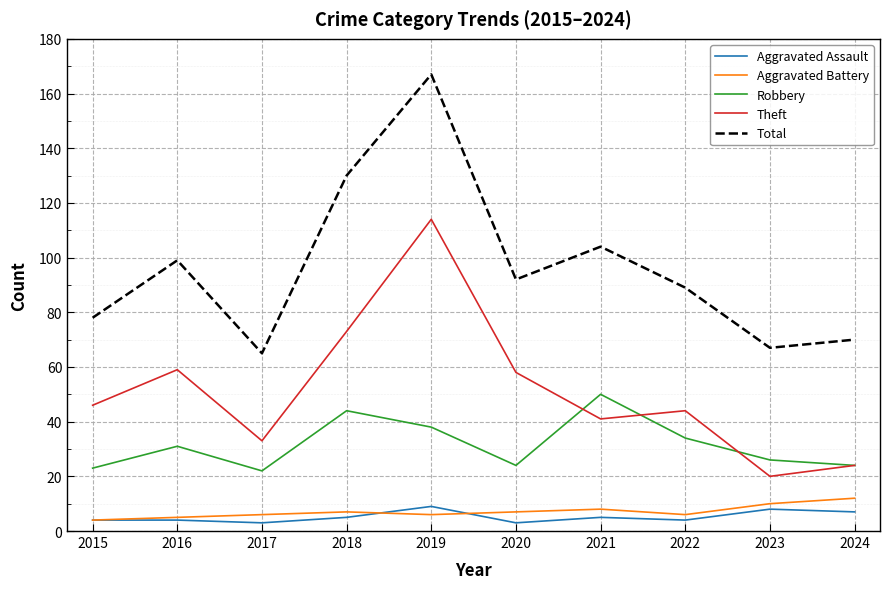

Which series has the largest range (max minus min)?

Total